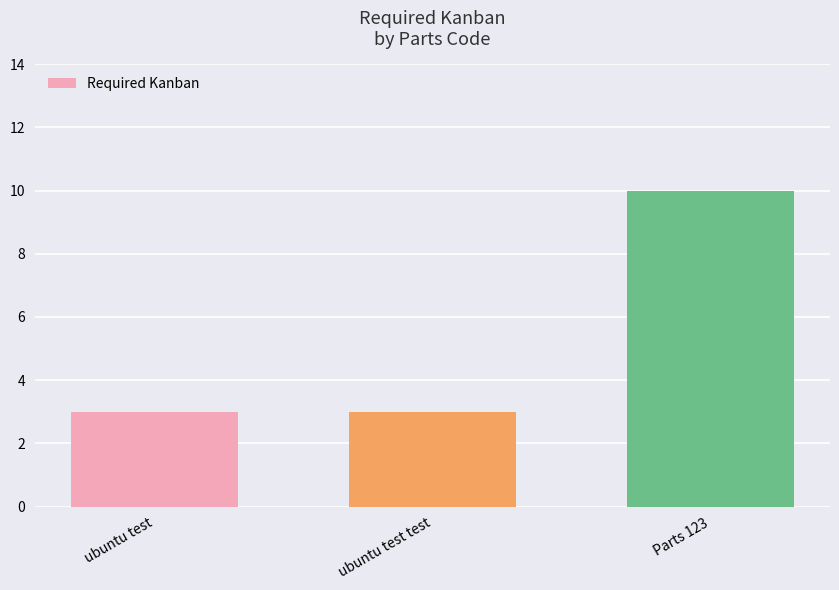

What is the label of the 1st bar from the left?

ubuntu test